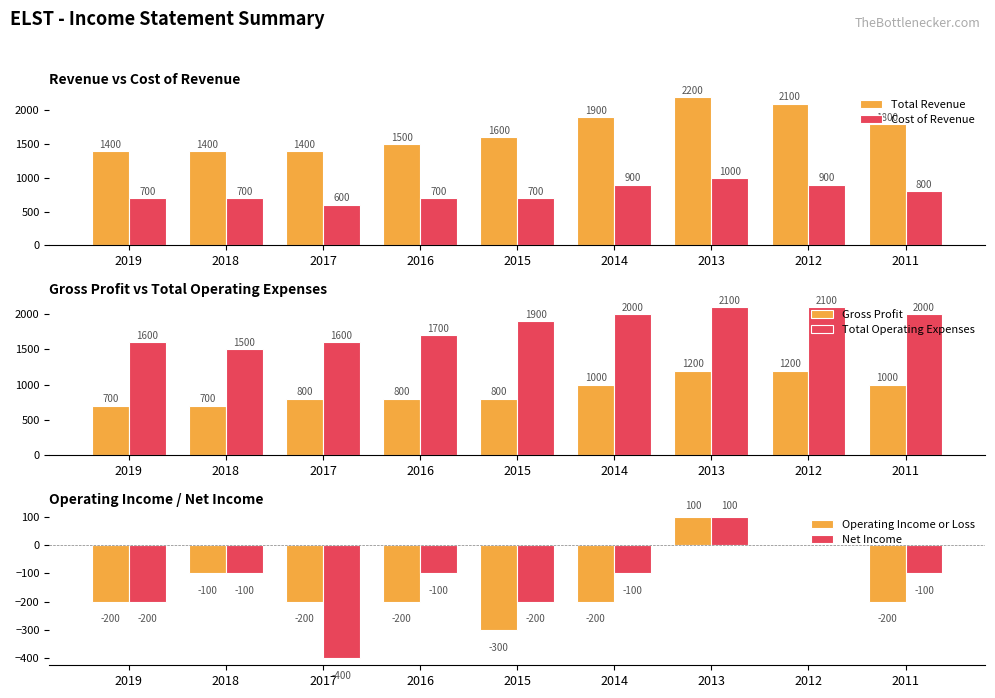

What are all the series names shown in the legend?

Total Revenue, Cost of Revenue, Gross Profit, Total Operating Expenses, Operating Income or Loss, Net Income